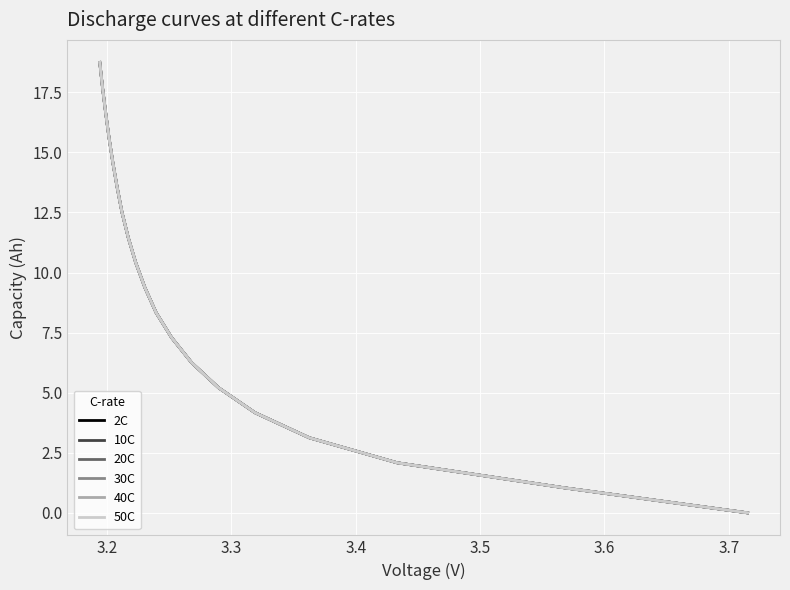

What is the average value of the 2C series?

9.4